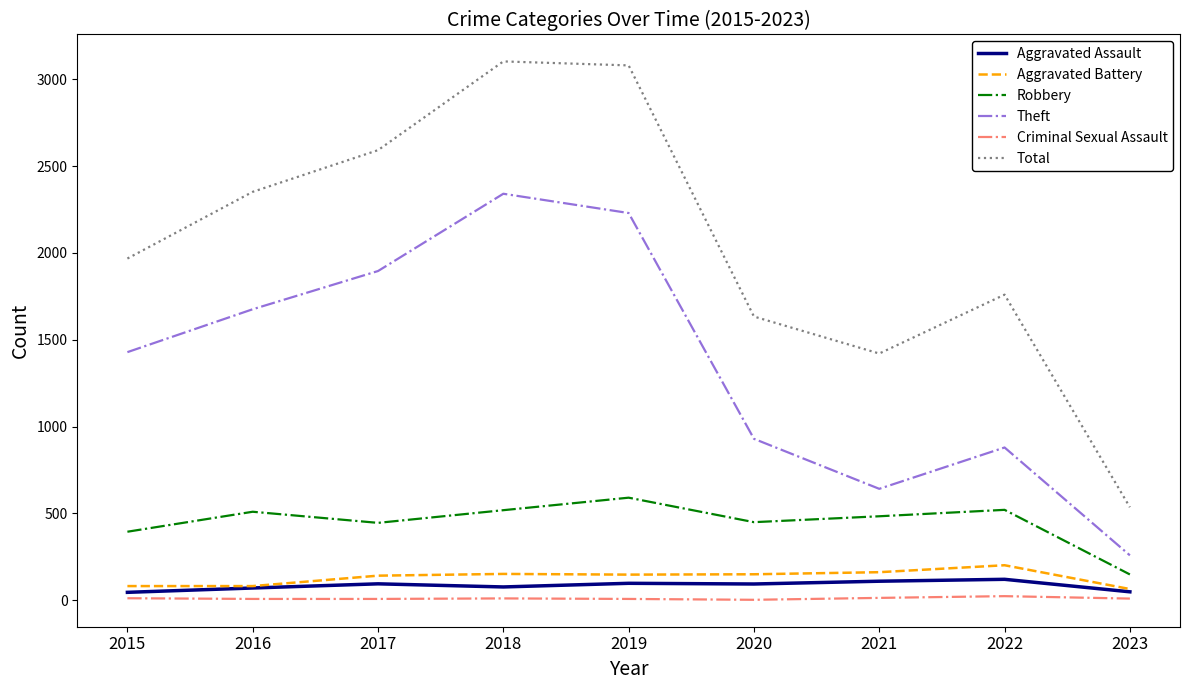

What is the maximum value shown in the chart?

3103